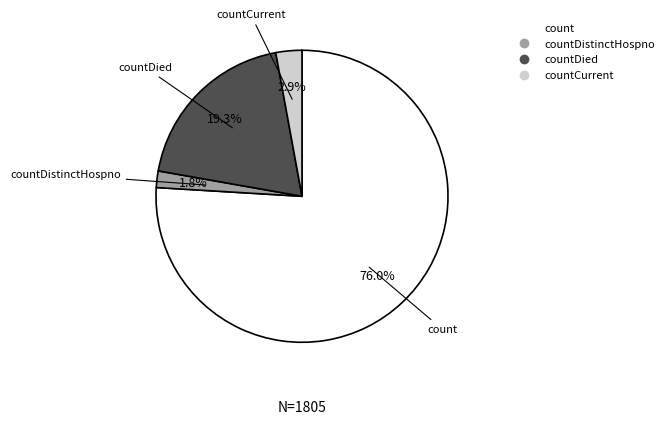

Is there a majority slice in this chart?

Yes